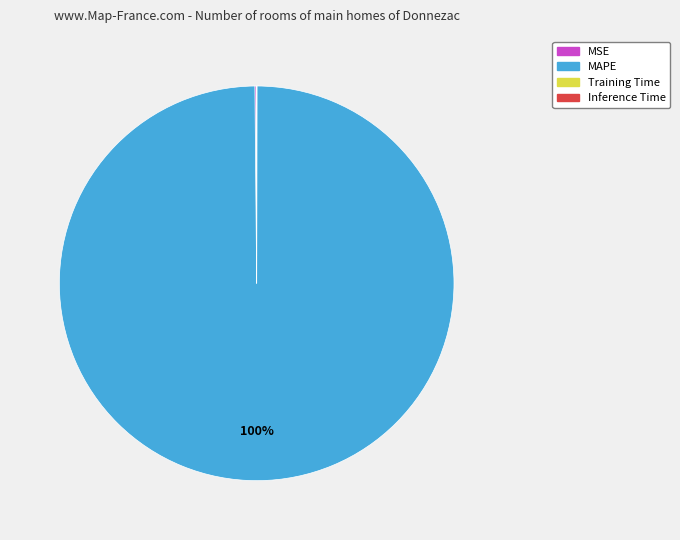

The MAPE slice represents 100% of the pie. True or false?

True